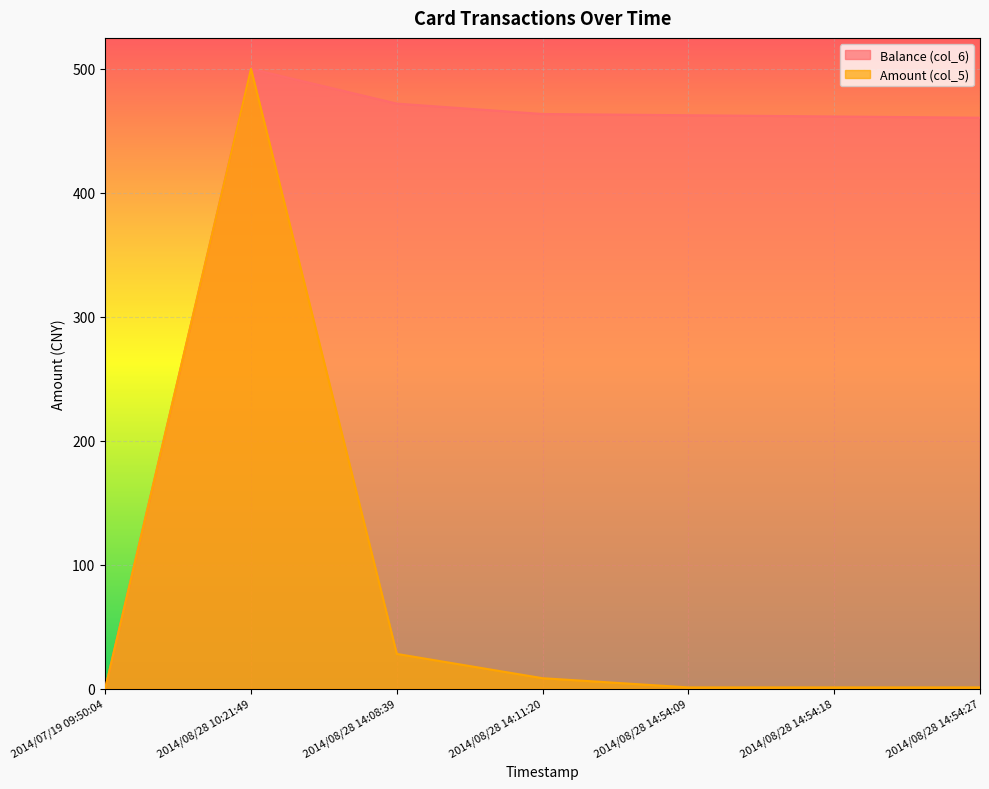

What is the sum of the Balance (col_6) values at 2014/08/28 14:54:09 and 2014/08/28 14:54:27?

923.2